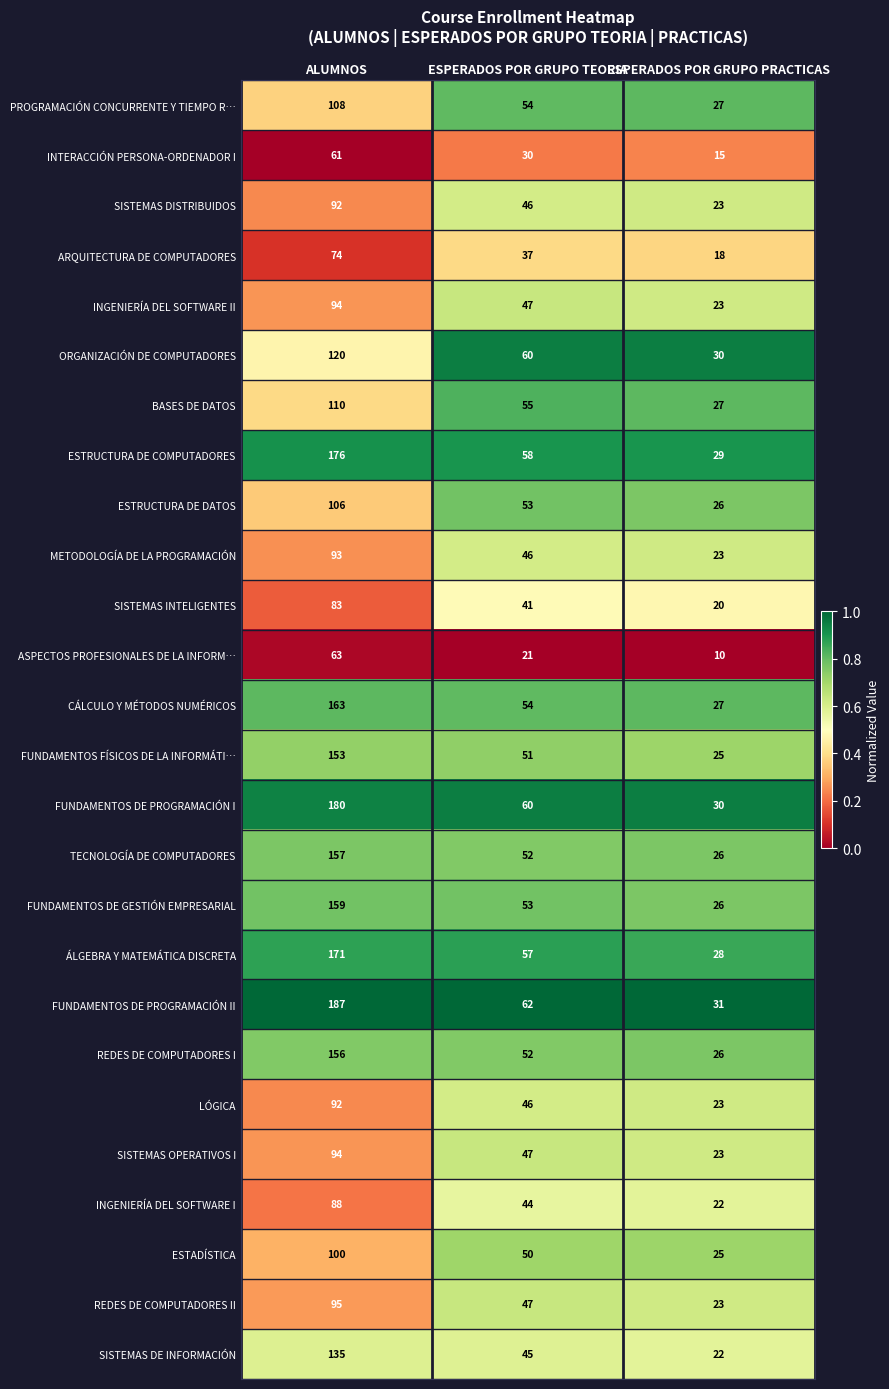

What value does the ESTRUCTURA DE COMPUTADORES series have at ALUMNOS?

176